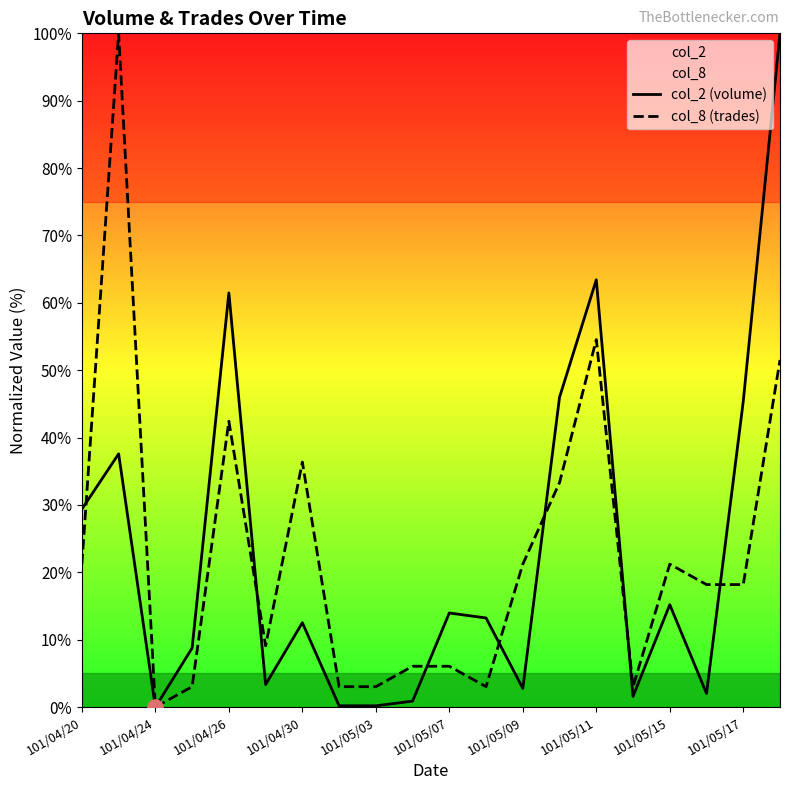

Which series has the widest spread of Y values?

col_2 (volume)